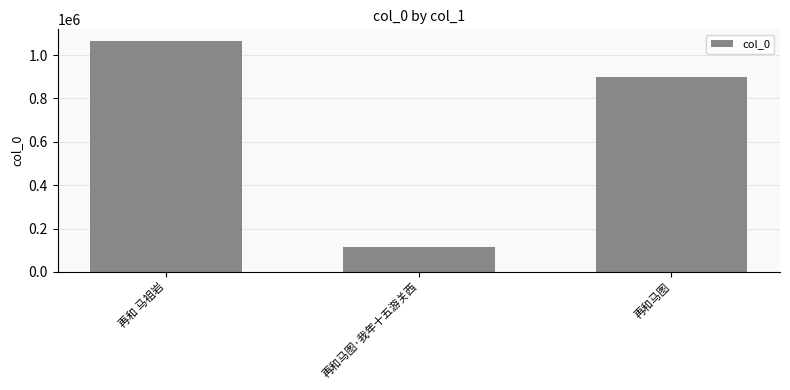

True or false: the data shows 1065579 at 再和 马祖岩.

True